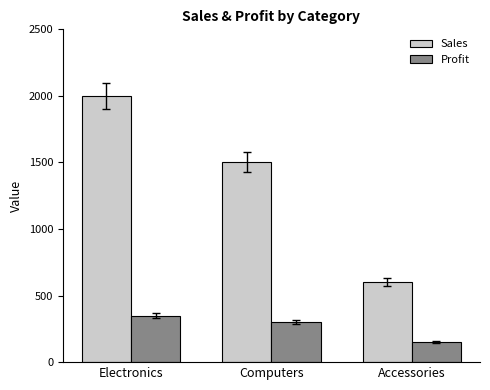

What is the difference between the second highest and minimum values in the Profit series?

150